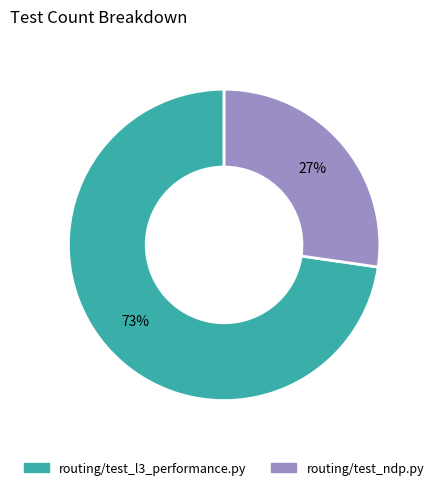

What is the largest slice in the pie chart?

routing/test_l3_performance.py